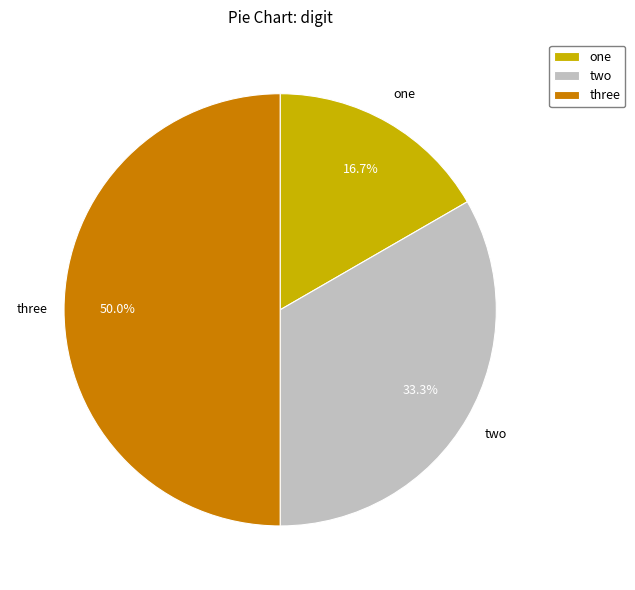

What percentage is NOT represented by three?

50.0%